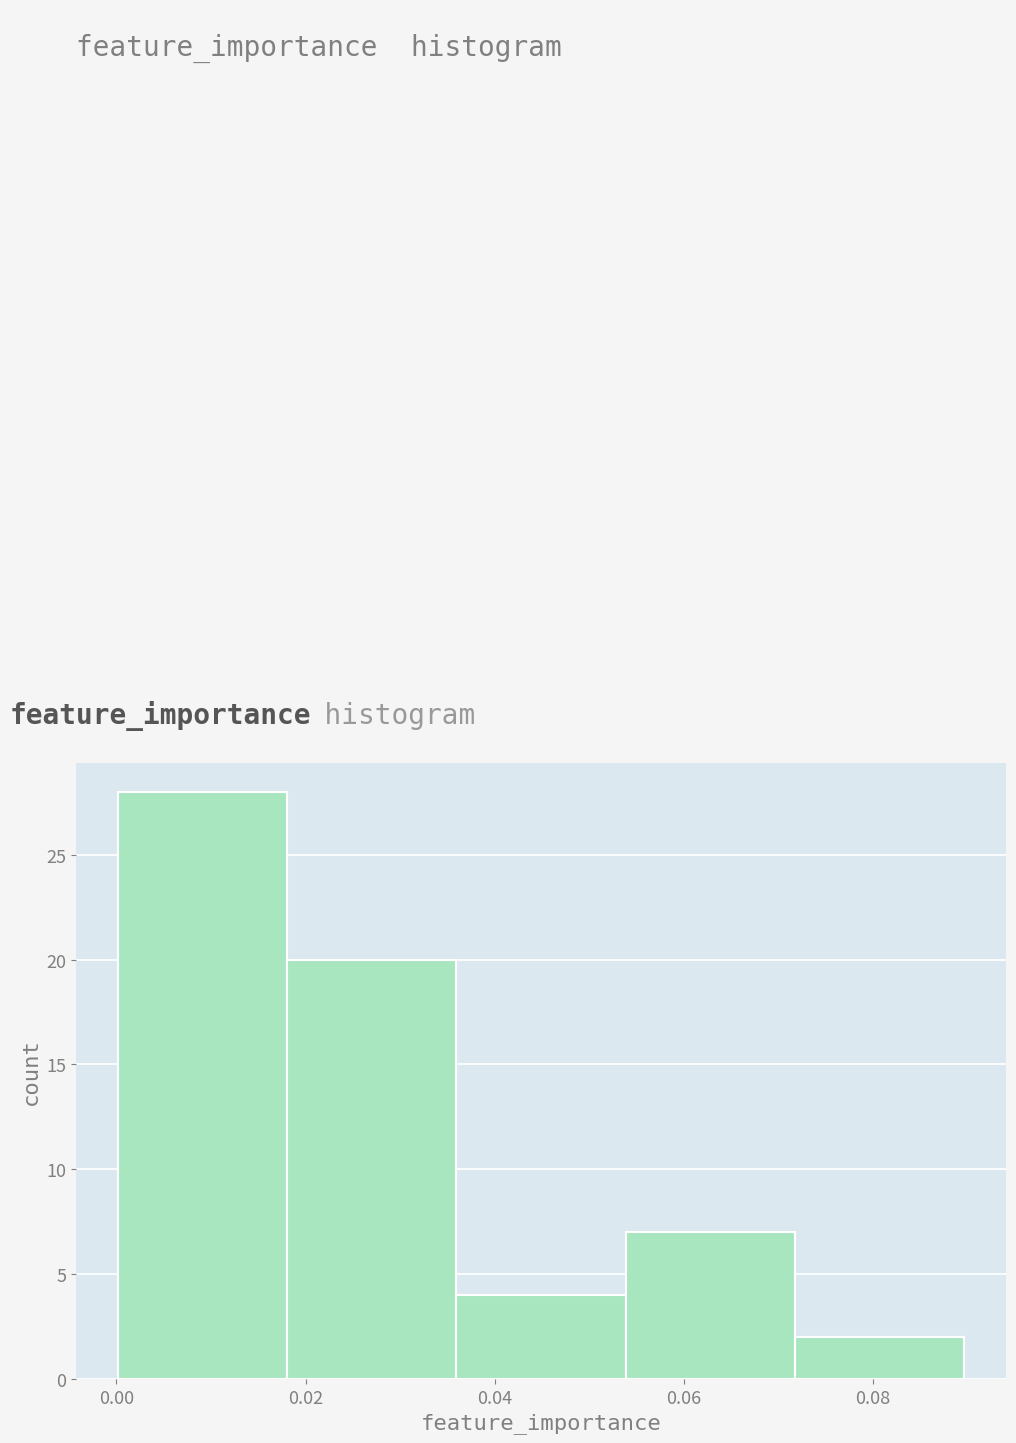

Reading left to right, transcribe this chart: for each bar, give the range it covers on the x-axis and its height. Neither the bar edges nor the heights are printed on the chart, so give them approximately, as read against the axes.

0.000 to 0.018: 28
0.018 to 0.036: 20
0.036 to 0.054: 4
0.054 to 0.072: 7
0.072 to 0.090: 2